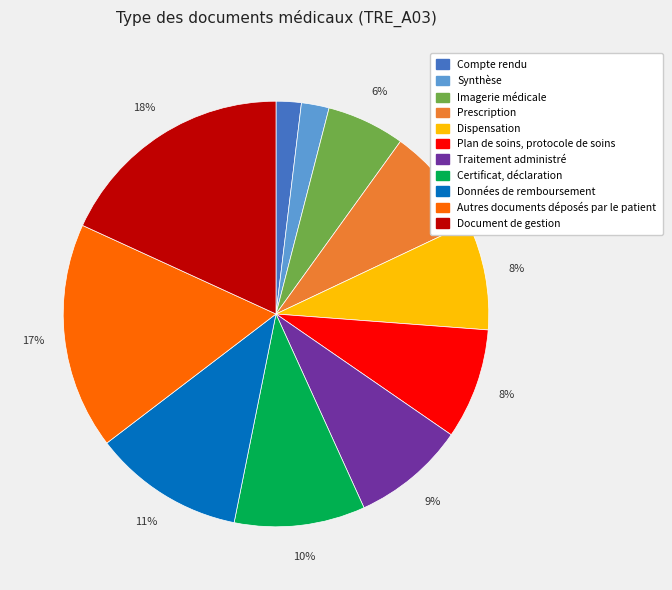

What is the ratio of the value at Dispensation to the value at Certificat, déclaration?

0.8